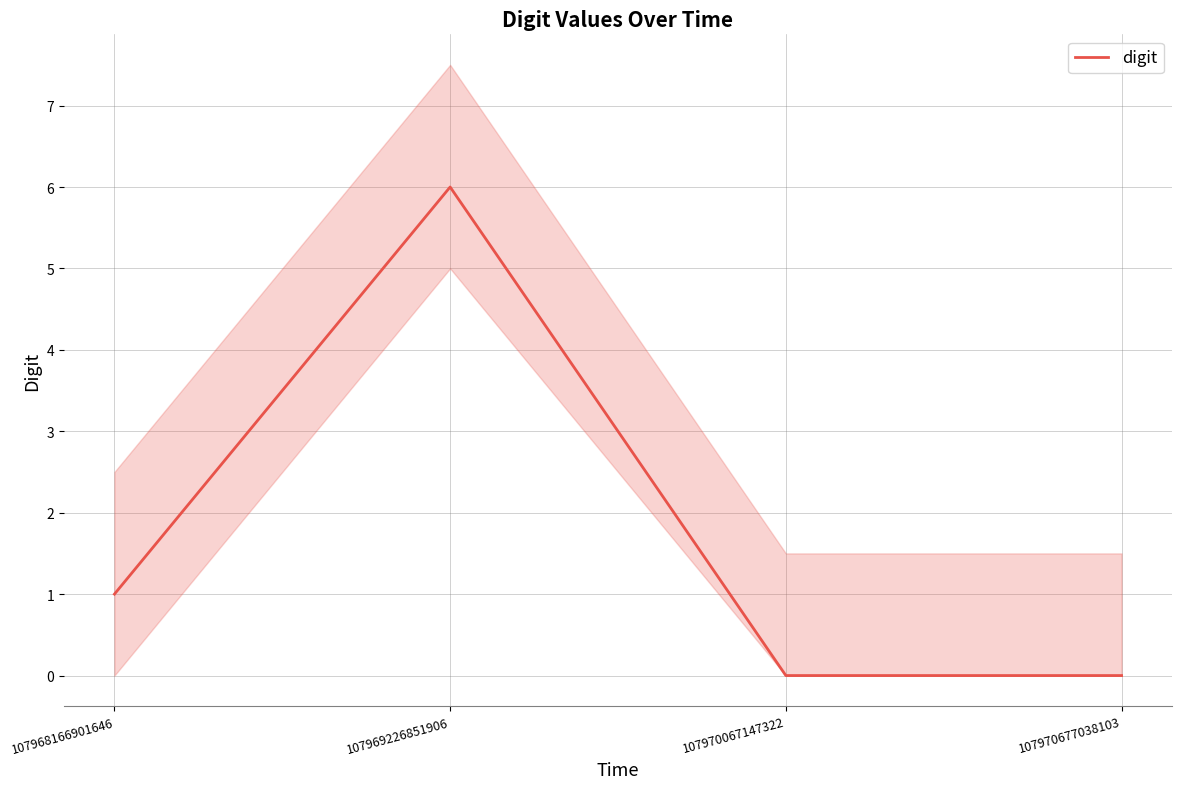

How many values exceed 1?

1